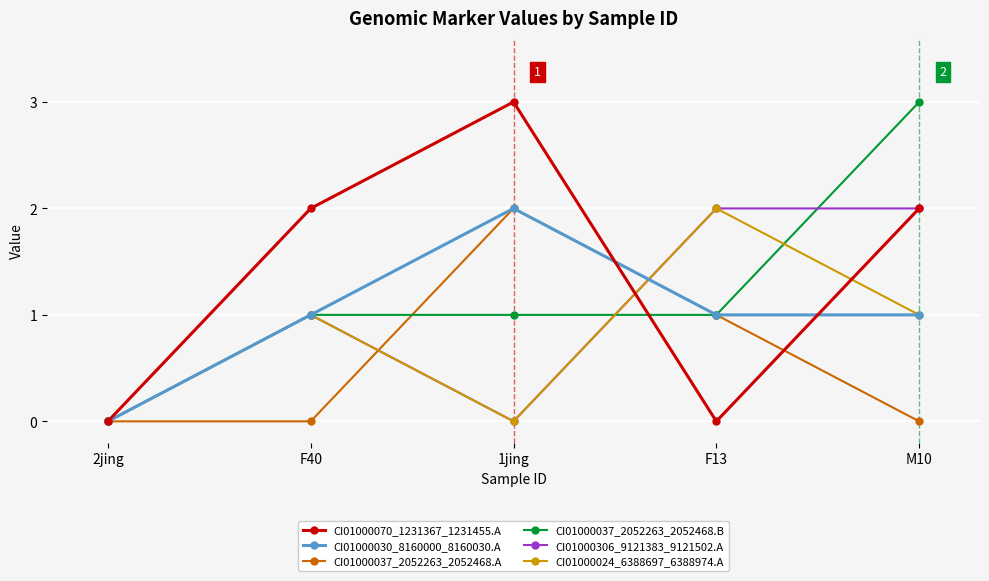

How many values in CI01000037_2052263_2052468.B are above zero?

4